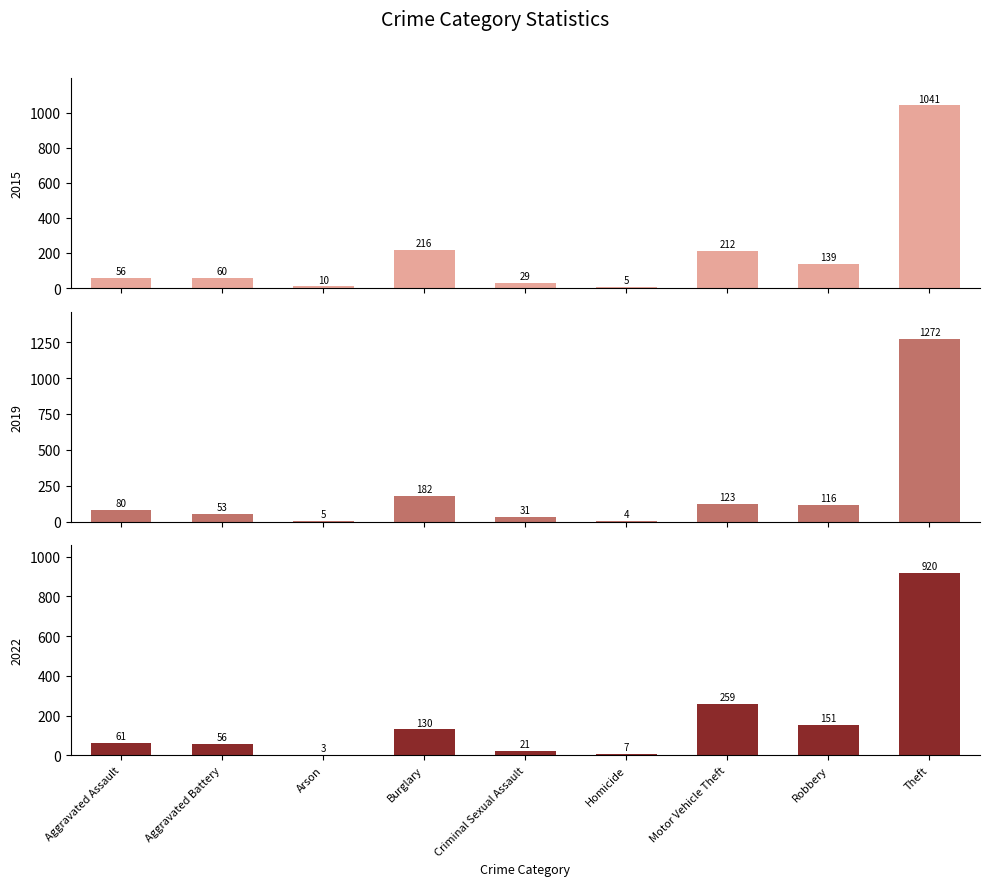

Count the number of data series in this chart.

3